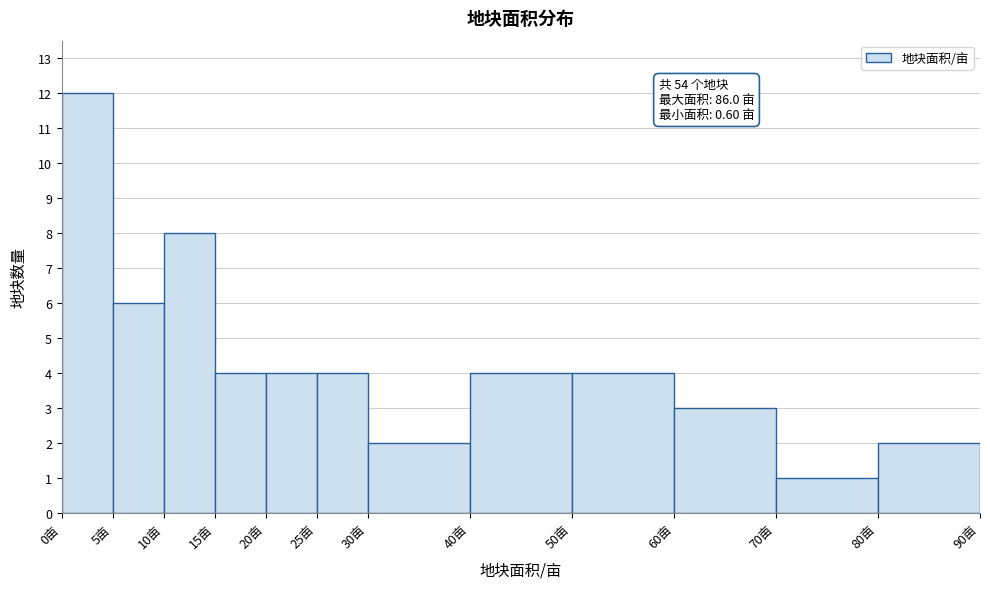

Over which range of the x-axis is the bar tallest?

0 to 5